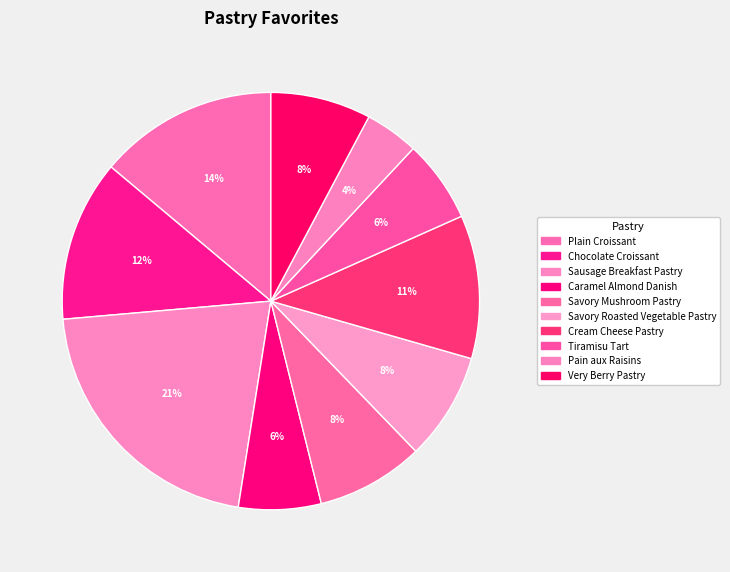

What is the ratio of the value at Savory Mushroom Pastry to the value at Chocolate Croissant?

0.7